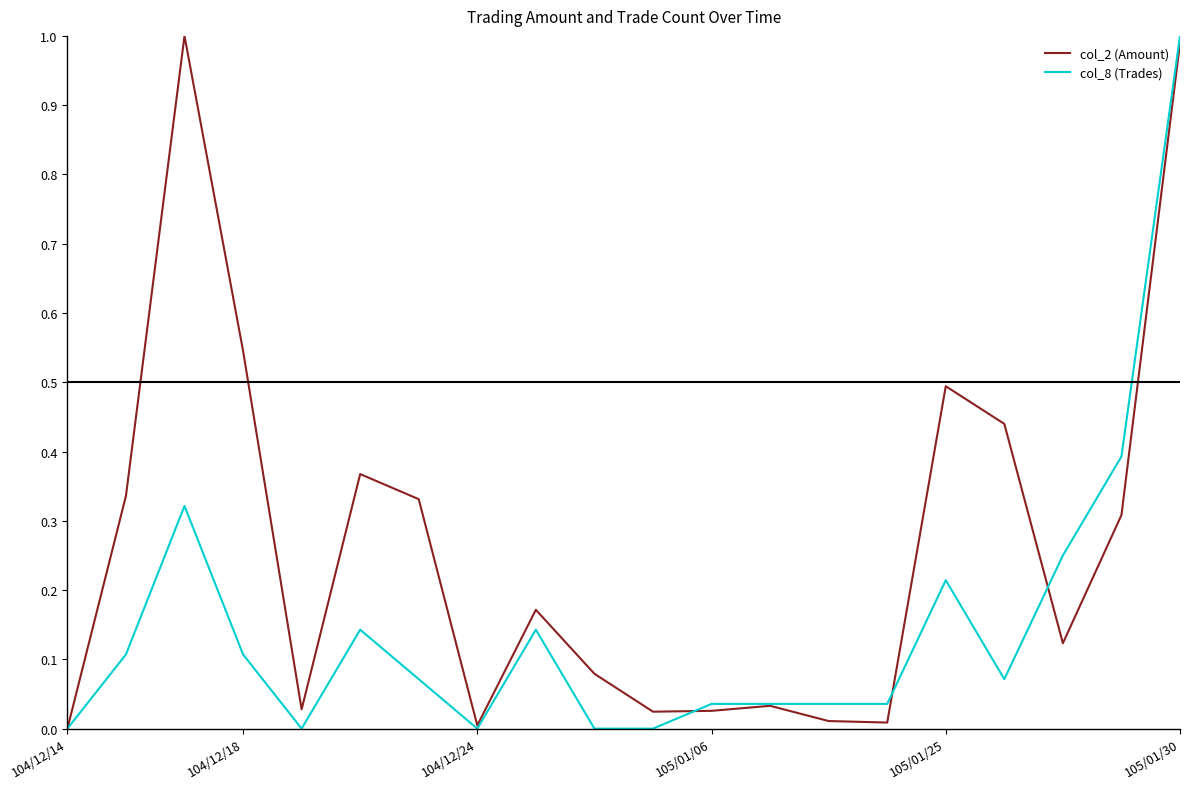

True or false: col_8 (Trades) has more than 0 interior local peaks.

True